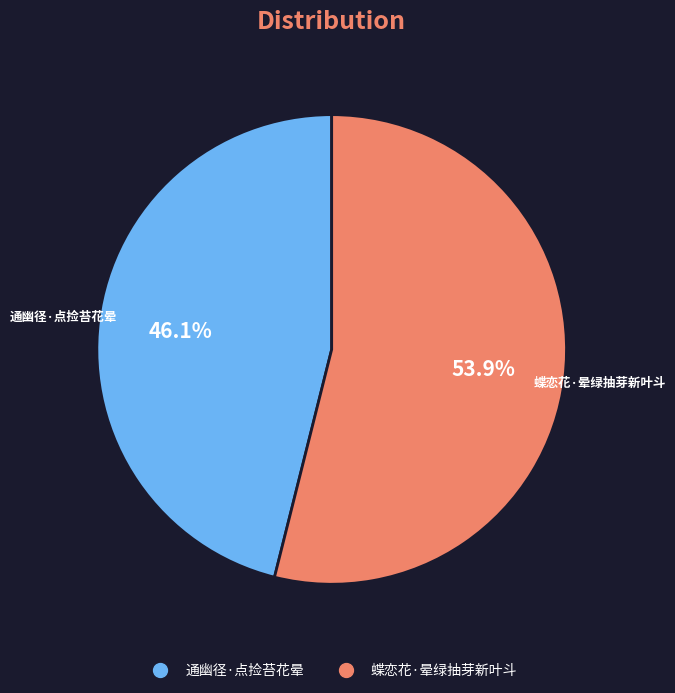

Does 通幽径·点捡苔花晕 represent more than half of the total?

No